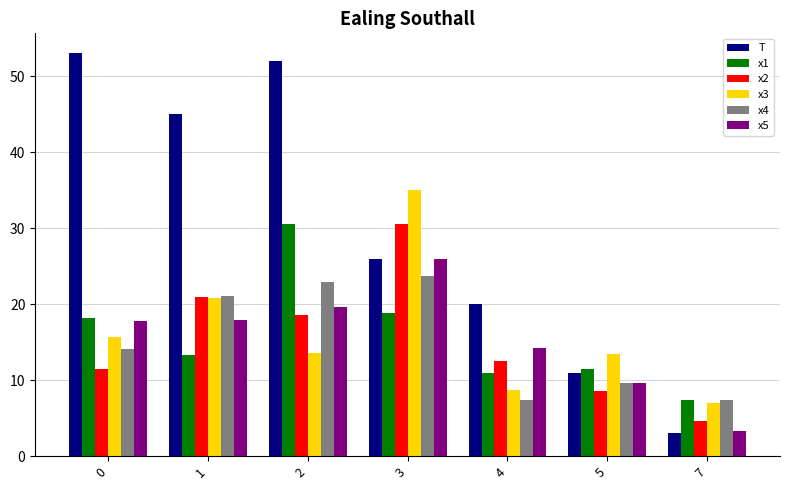

True or false: x2 has a value of 30.5 at 3.

True